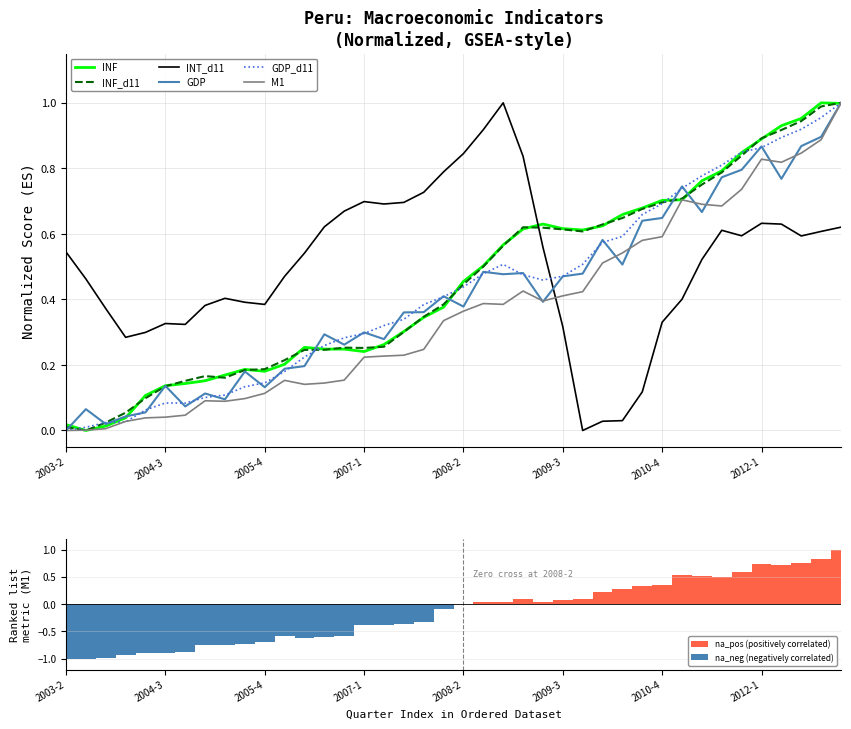

Which series changed the most between 2004-3 and 2008-1?

INT_d11